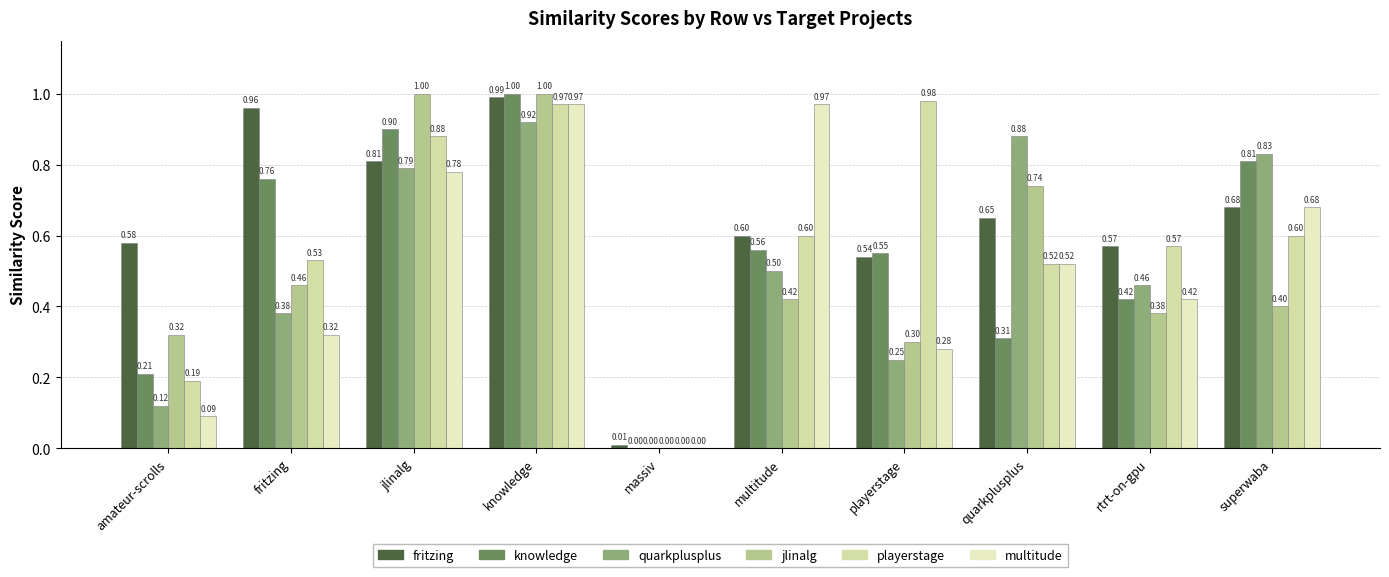

How many distinct data groups are displayed?

6